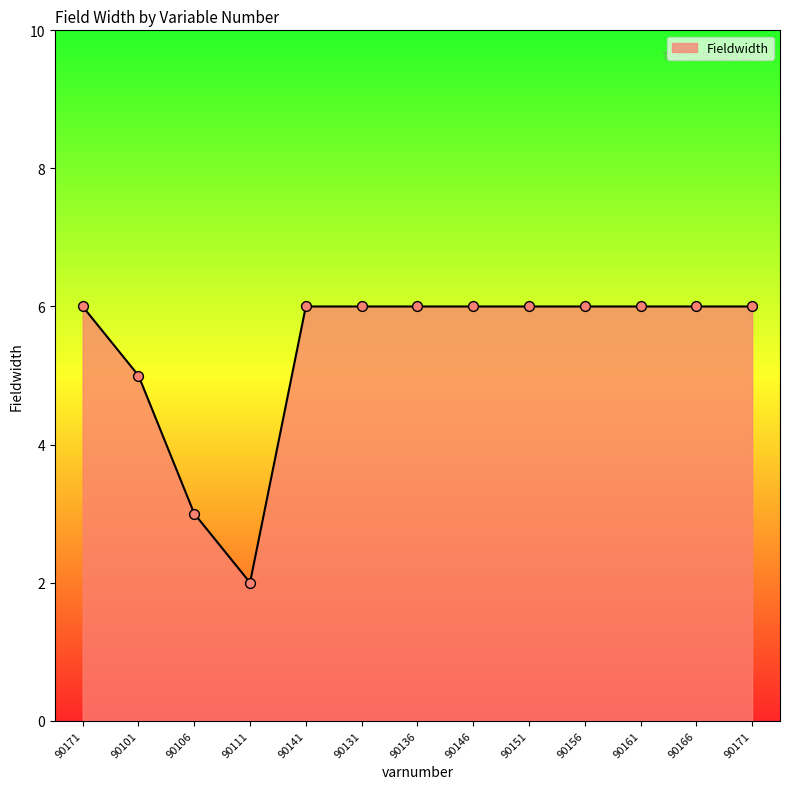

Does the chart have visible grid lines?

No